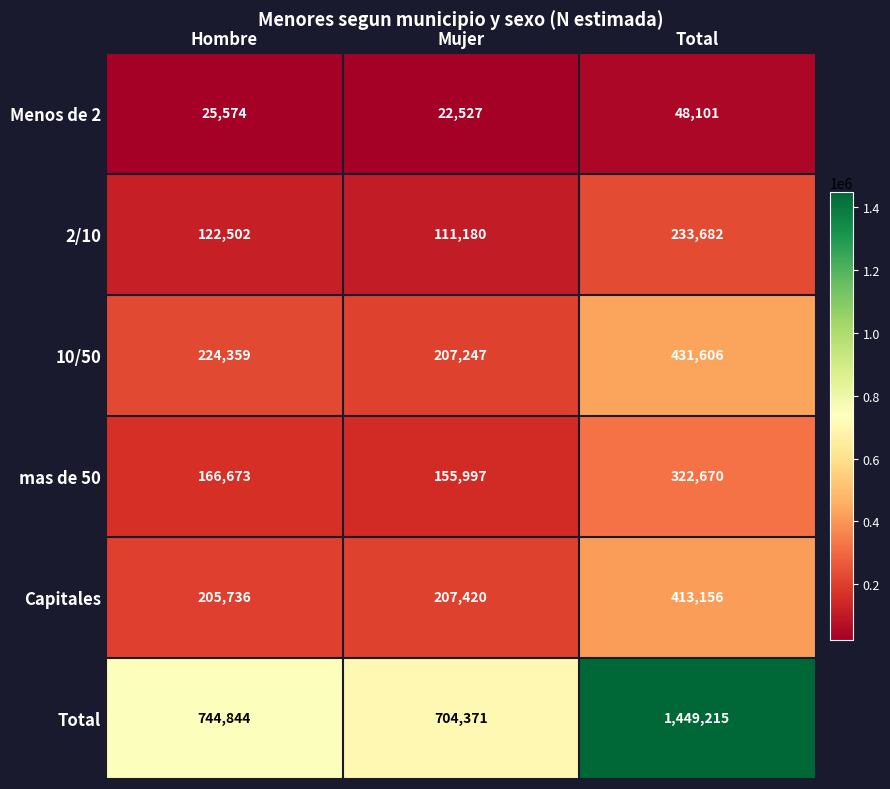

Reading left to right, list all the values displayed in this chart.

Menos de 2: Hombre=25574	Mujer=22527	Total=48101
2/10: Hombre=122502	Mujer=111180	Total=233682
10/50: Hombre=224359	Mujer=207247	Total=431606
mas de 50: Hombre=166673	Mujer=155997	Total=322670
Capitales: Hombre=205736	Mujer=207420	Total=413156
Total: Hombre=744844	Mujer=704371	Total=1449215